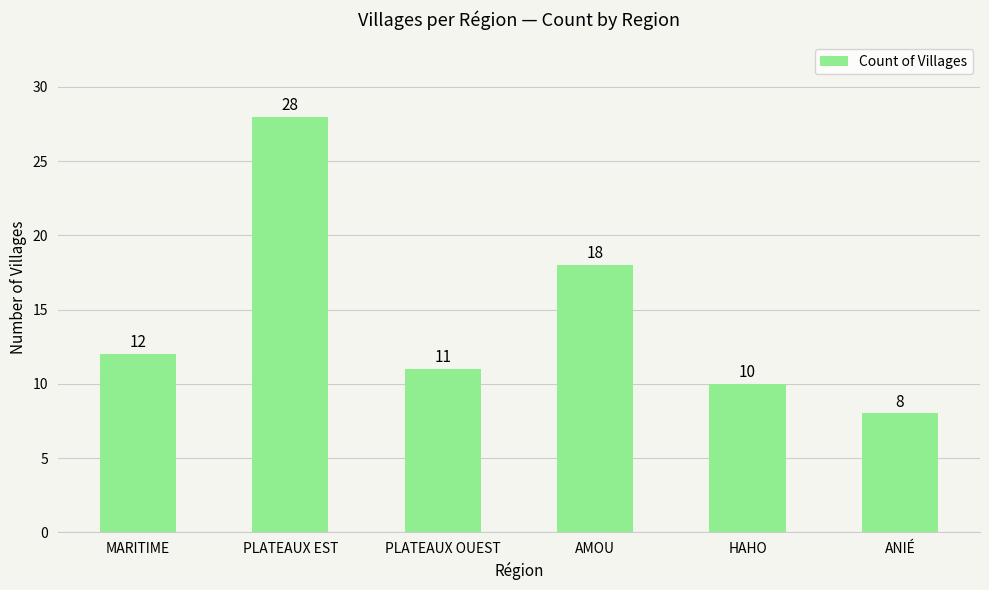

Reading left to right, extract all data points from this chart.

MARITIME=12	PLATEAUX EST=28	PLATEAUX OUEST=11	AMOU=18	HAHO=10	ANIÉ=8